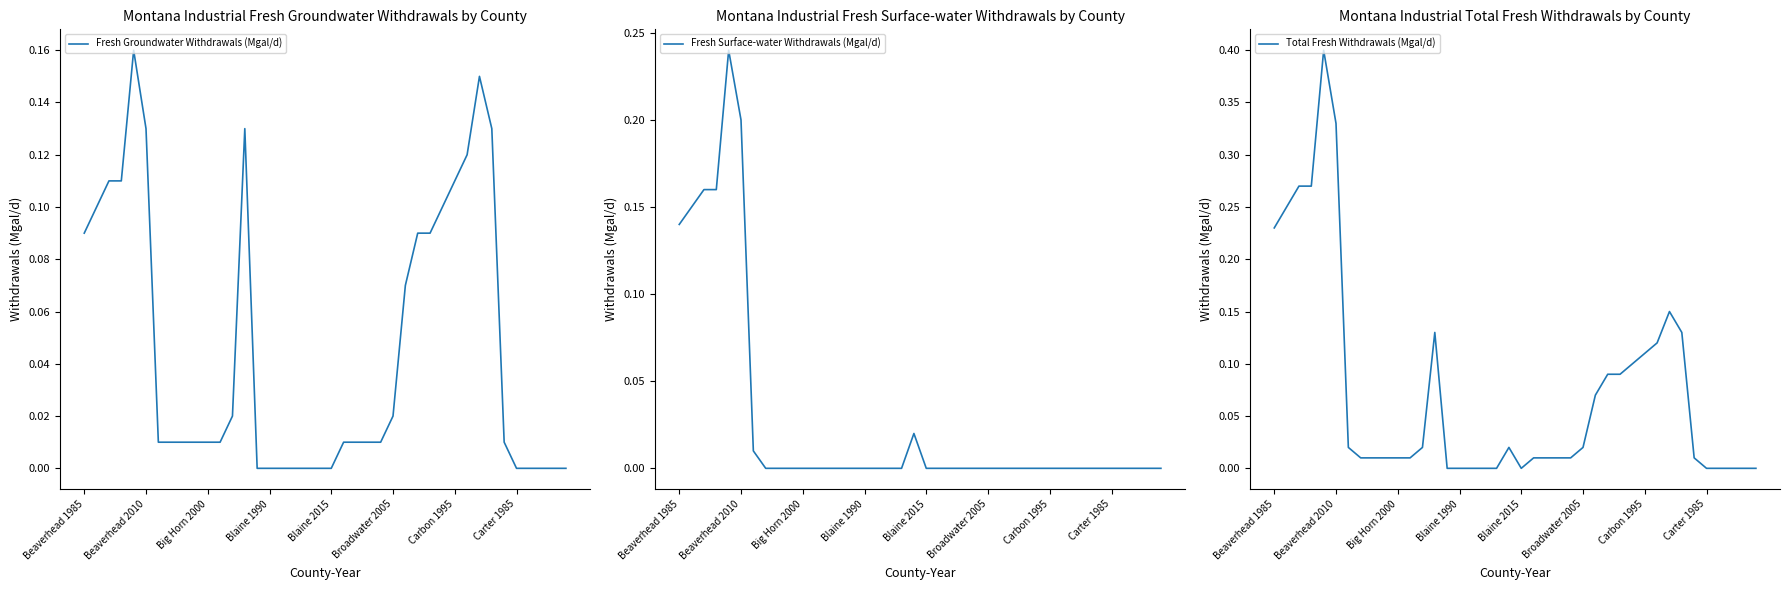

True or false: Total Fresh Withdrawals (Mgal/d) and Fresh Groundwater Withdrawals (Mgal/d) cross at least once.

False